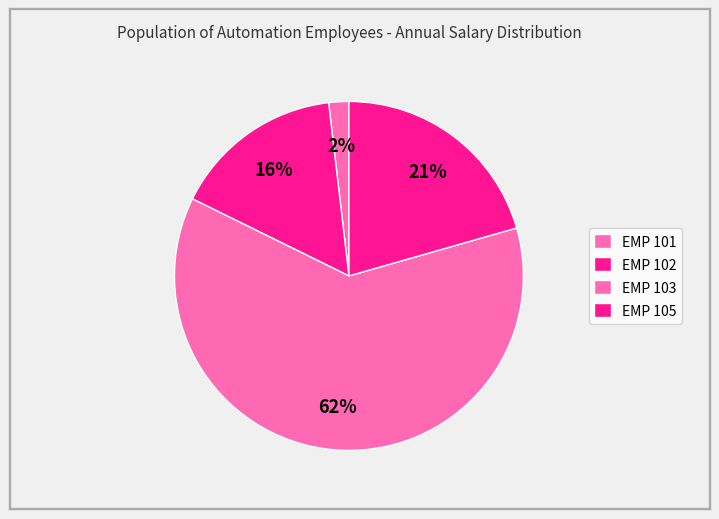

How many segments does this pie chart have?

4